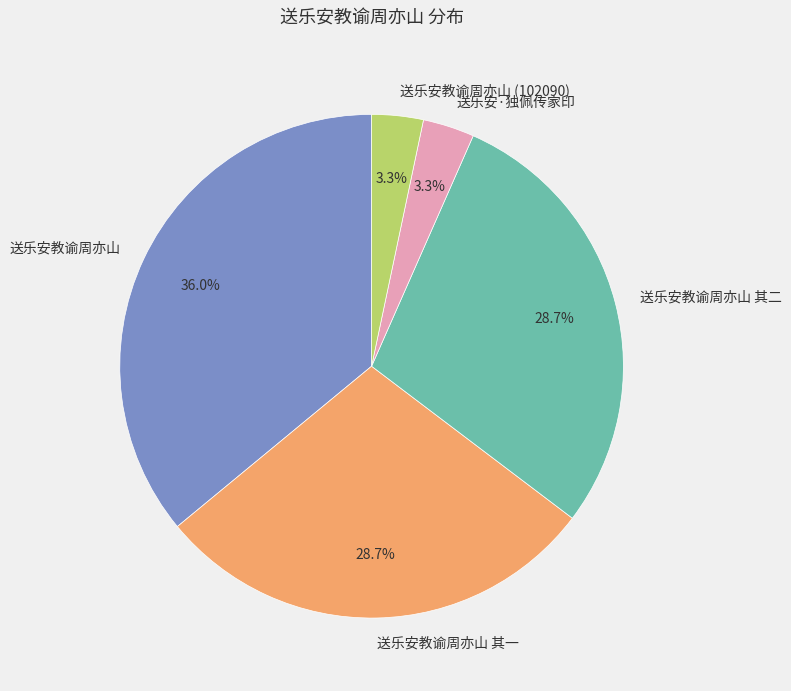

What is the ratio of the value at 送乐安教谕周亦山 to the value at 送乐安教谕周亦山 其二?

1.3